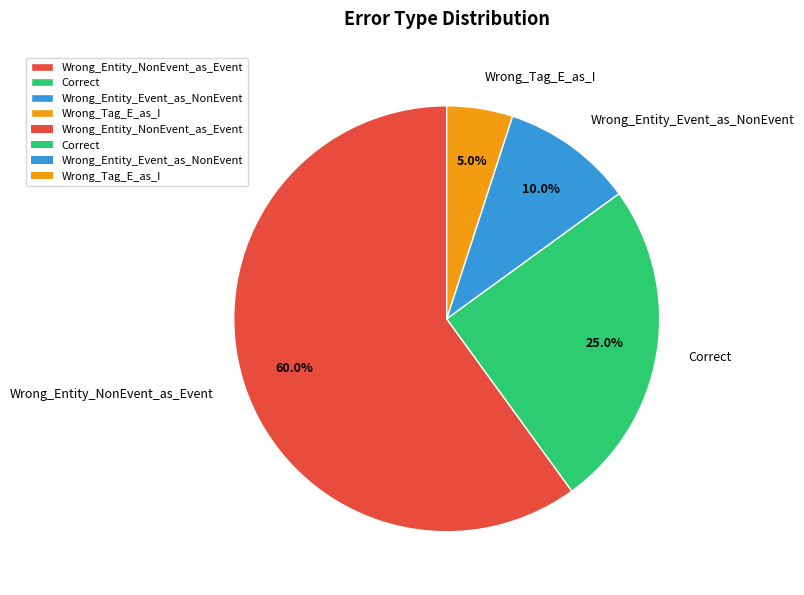

To the nearest percent, what is the difference between the largest and smallest slice percentages?

55%